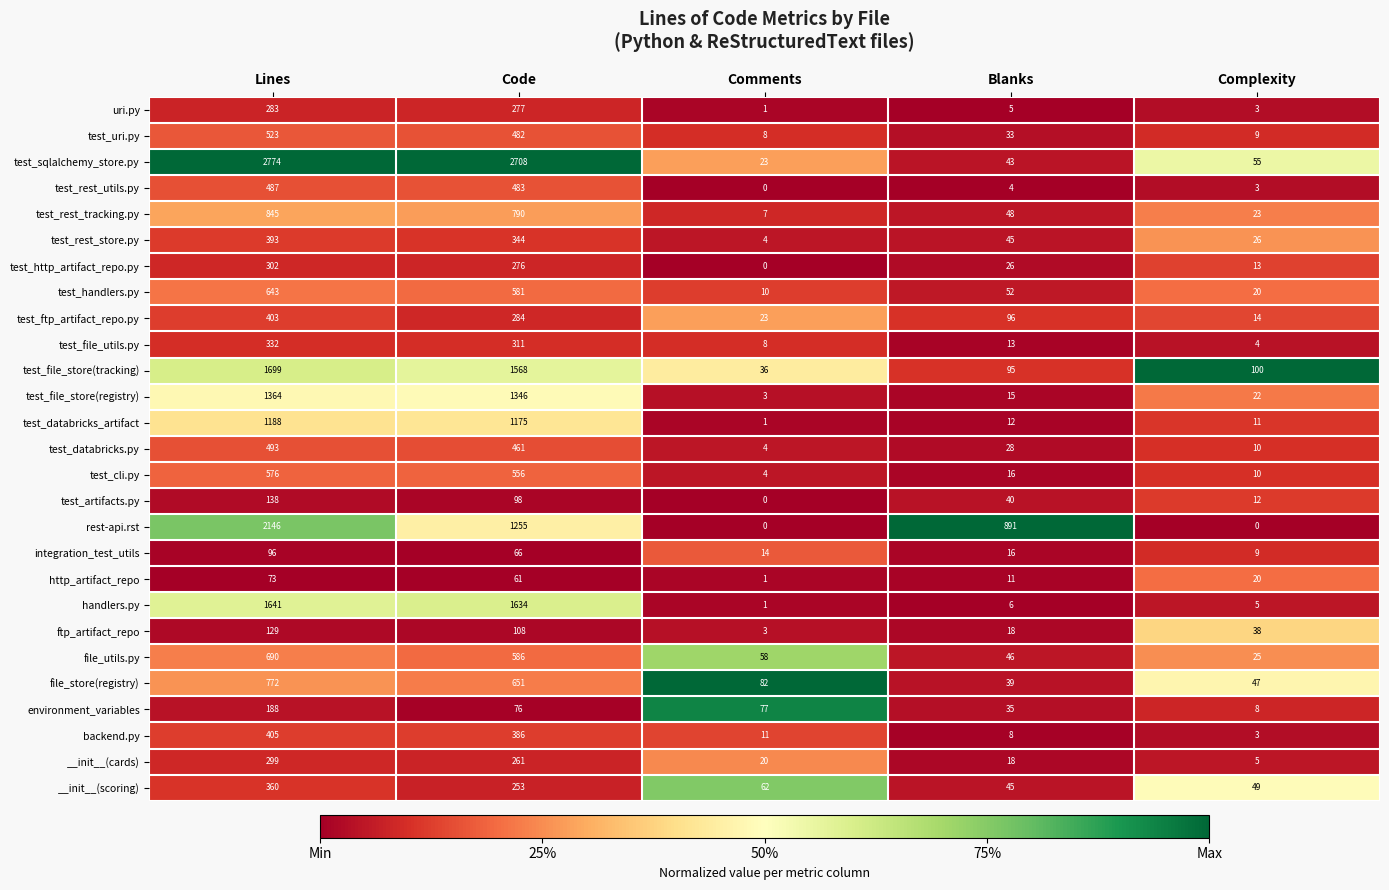

Between Lines and Complexity, which series saw the biggest shift?

test_sqlalchemy_store.py